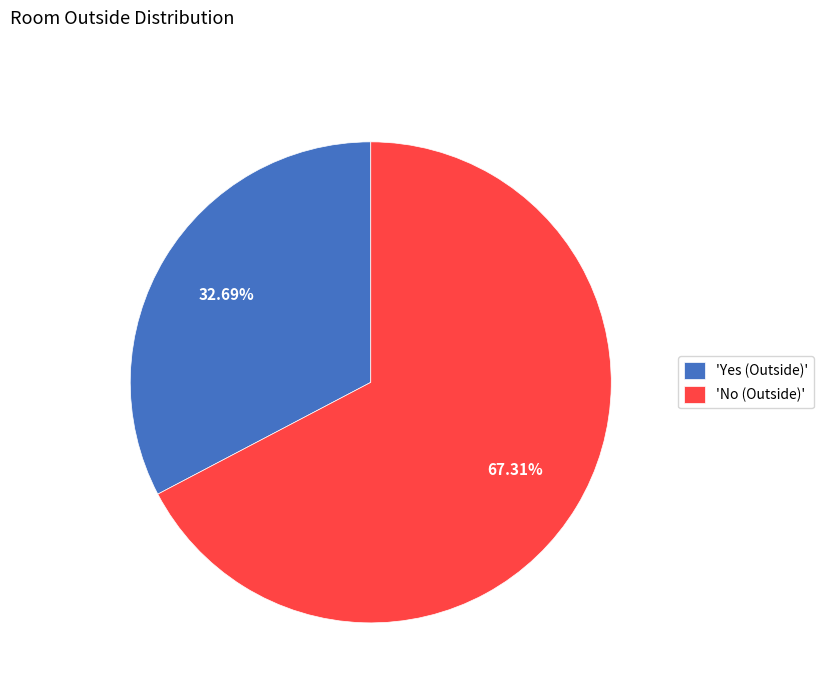

How many slices are in this pie chart?

2